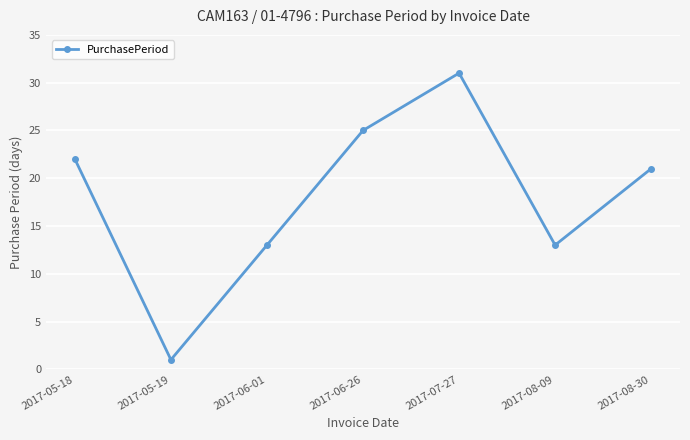

True or false: the data shows 21 at 2017-08-30.

True